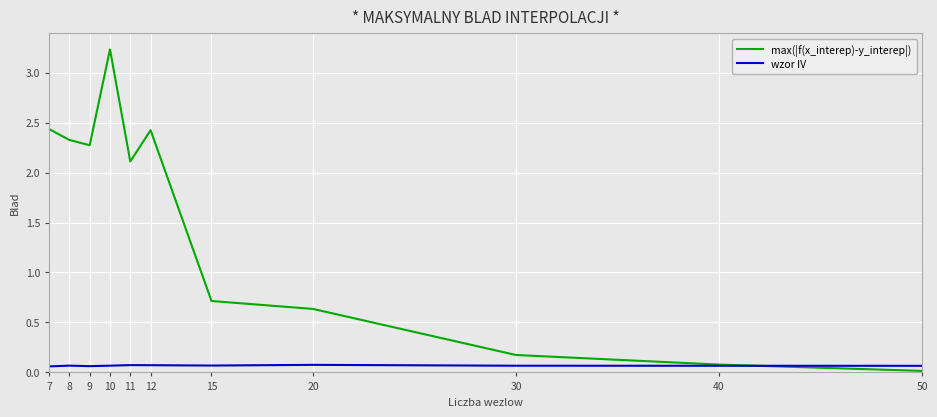

Rank the series by their average value, from lowest to highest.

wzor IV, max(|f(x_interep)-y_interep|)